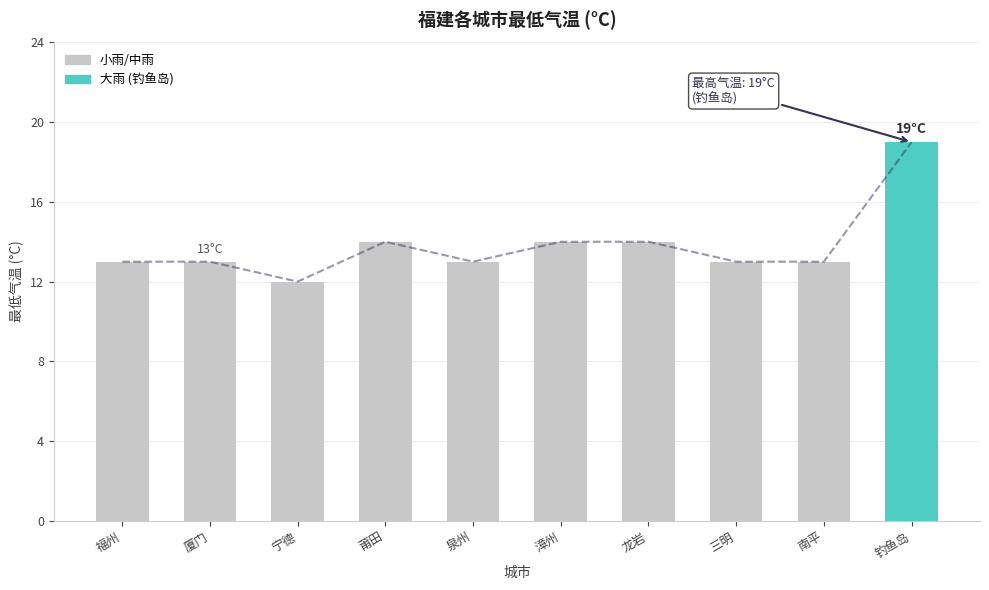

Which label corresponds to the smallest value in the chart?

宁德